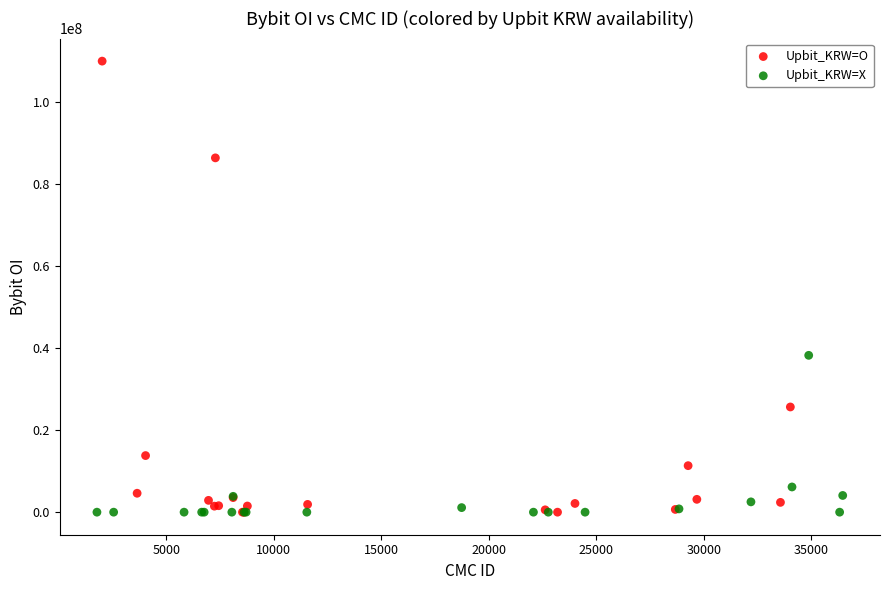

Which series contains the highest Y value?

Upbit_KRW=O